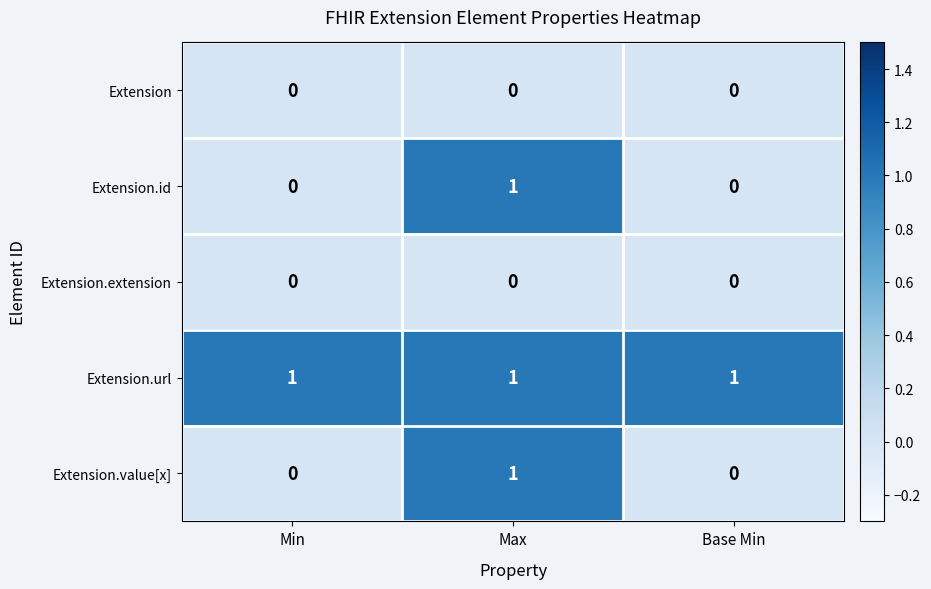

Count the Extension.id values in the range 0 to 1.

3